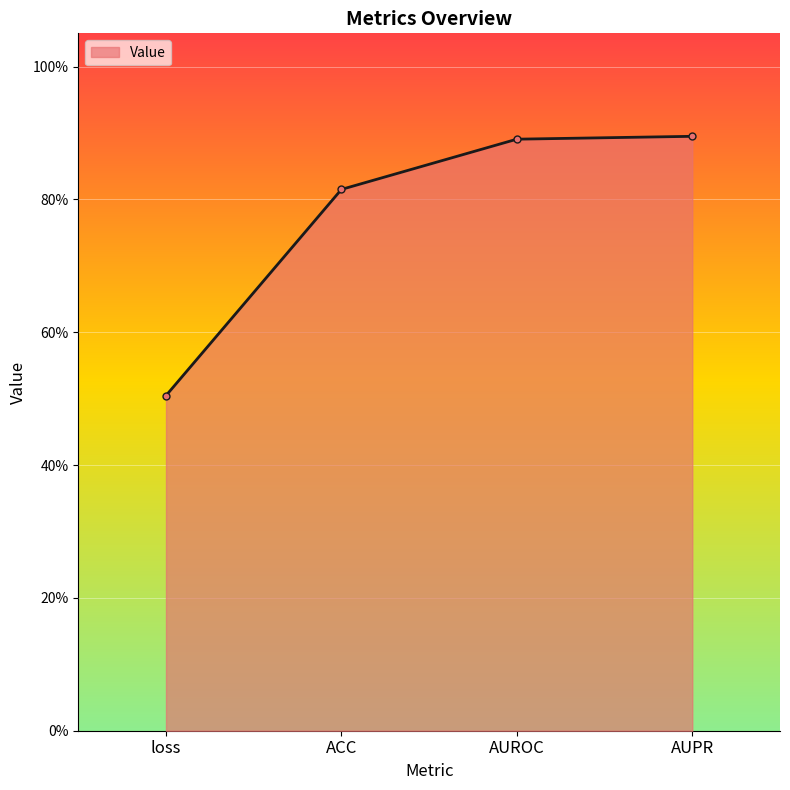

The value at AUPR is 0.3. True or false?

False